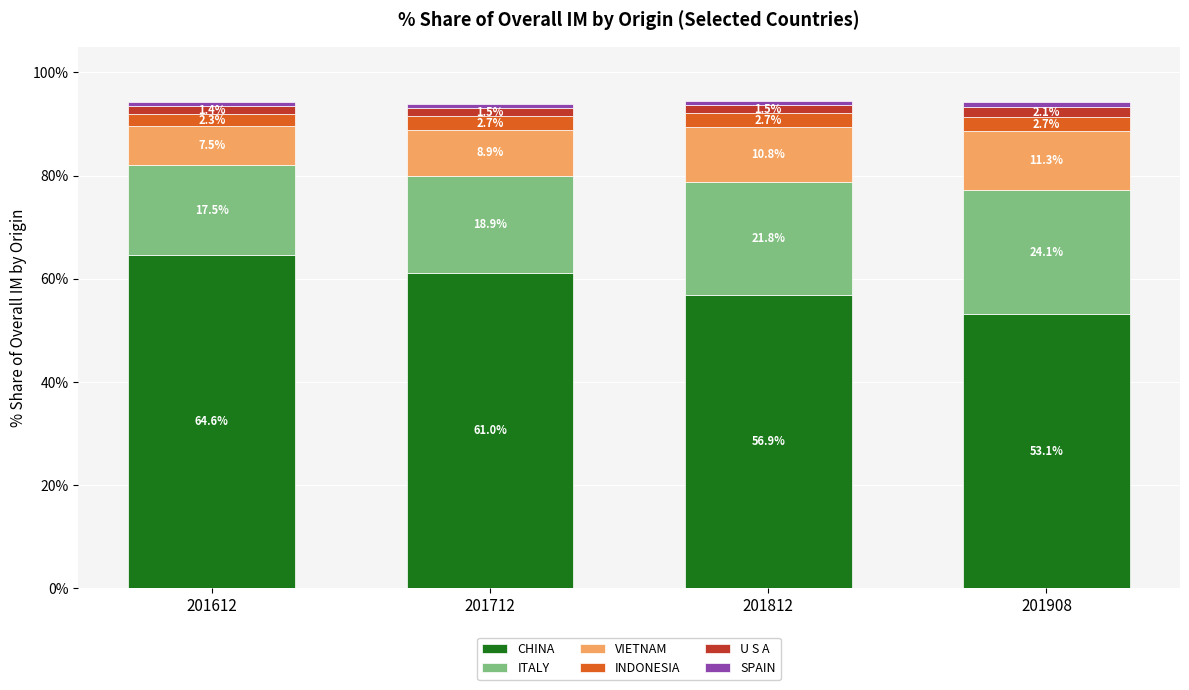

At which category is the sum across all series the highest?

201812